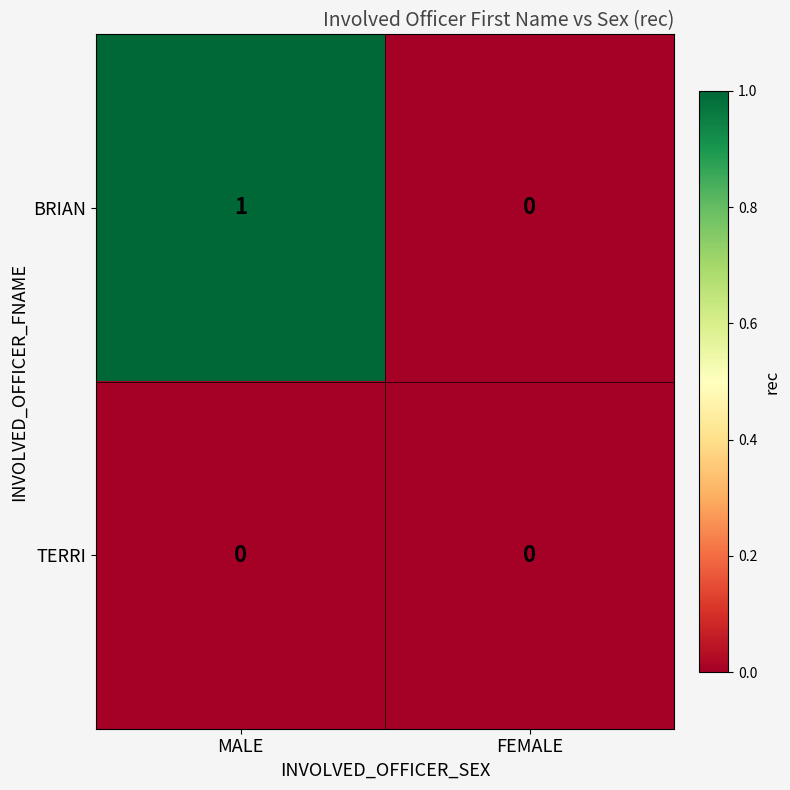

How many distinct data groups are displayed?

2